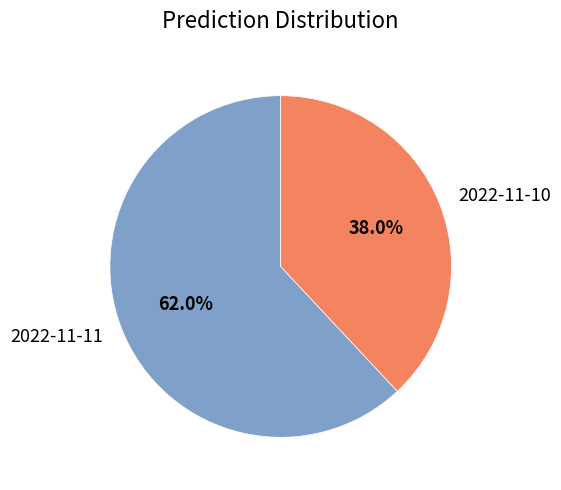

Does 2022-11-11 account for over 50% of the chart?

Yes